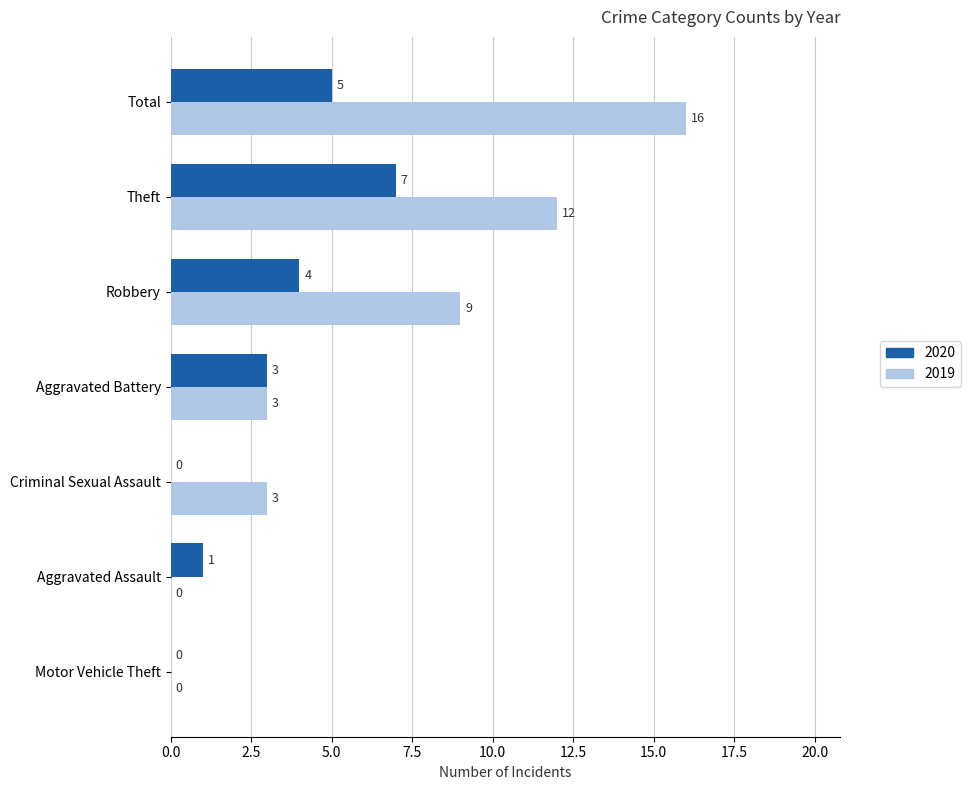

The value of 2020 at Robbery is 2. True or false?

False